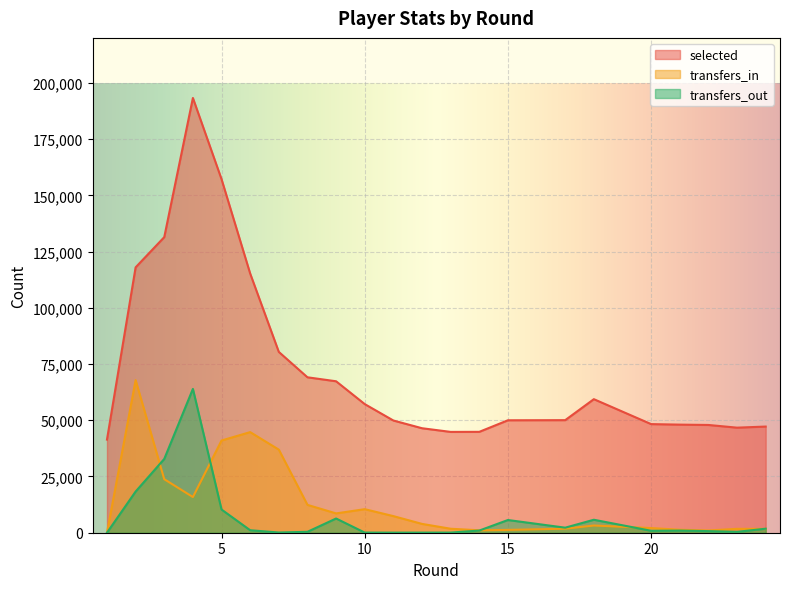

Read the selected value at 21, to the nearest 100.

48100